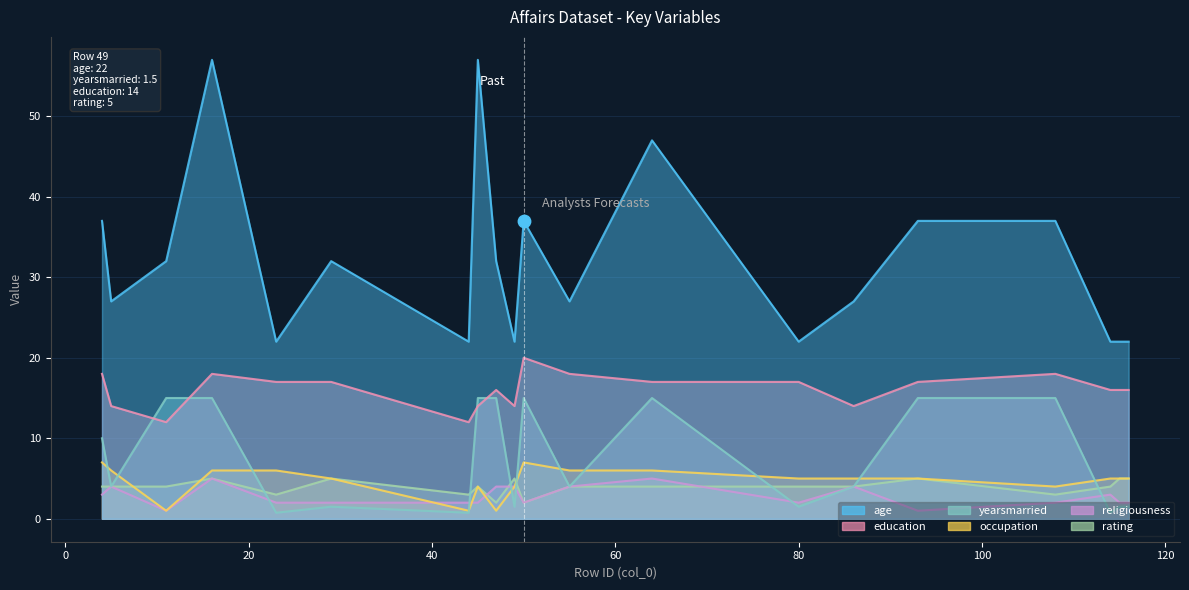

Which series has the widest spread of Y values?

age